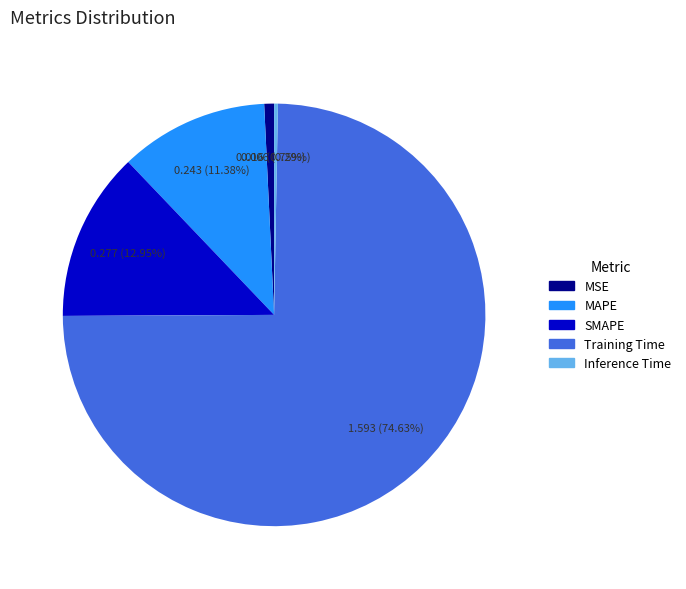

To the nearest percent, what is the difference between the Training Time and MAPE slice percentages?

63%